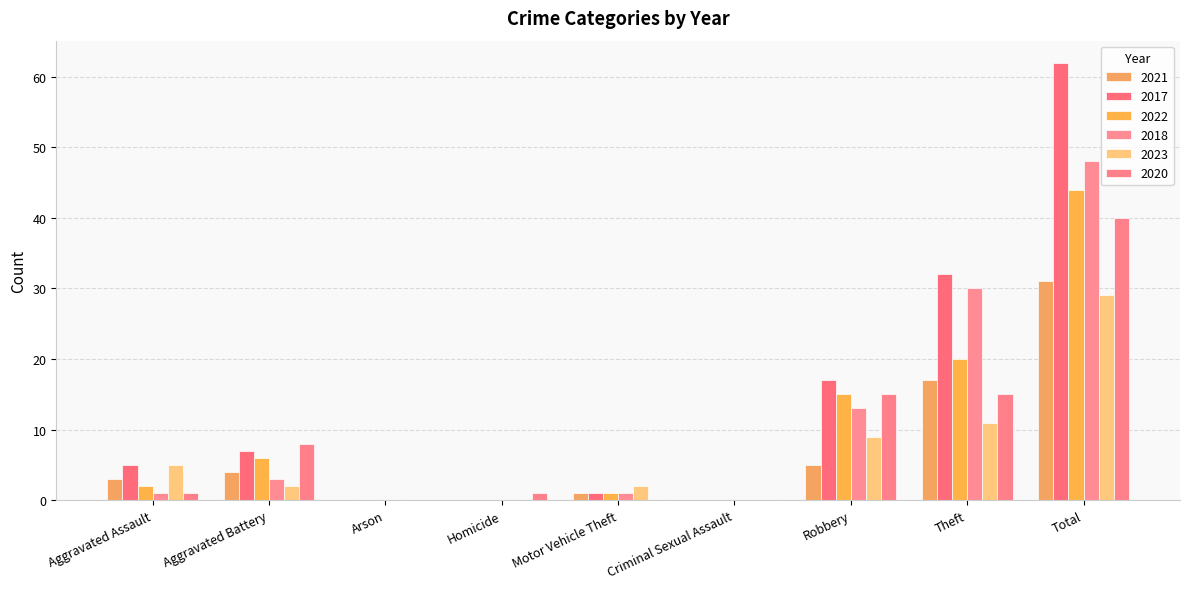

Where is 2022 nearest to the value 22?

Theft